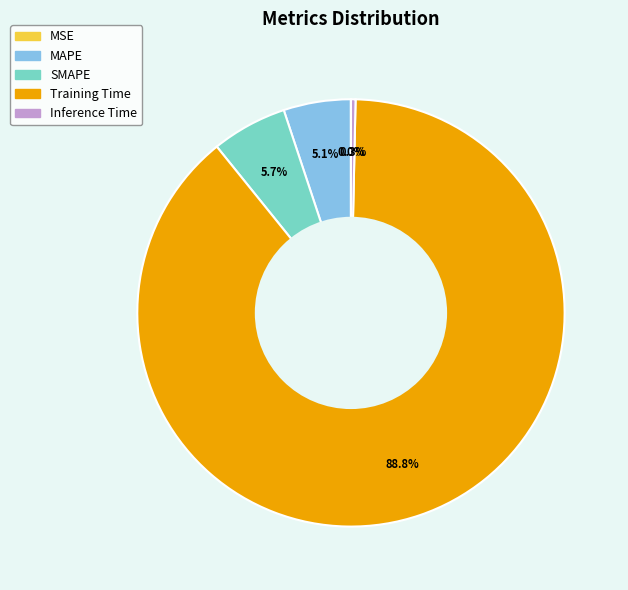

The Training Time slice represents 89% of the pie. True or false?

True